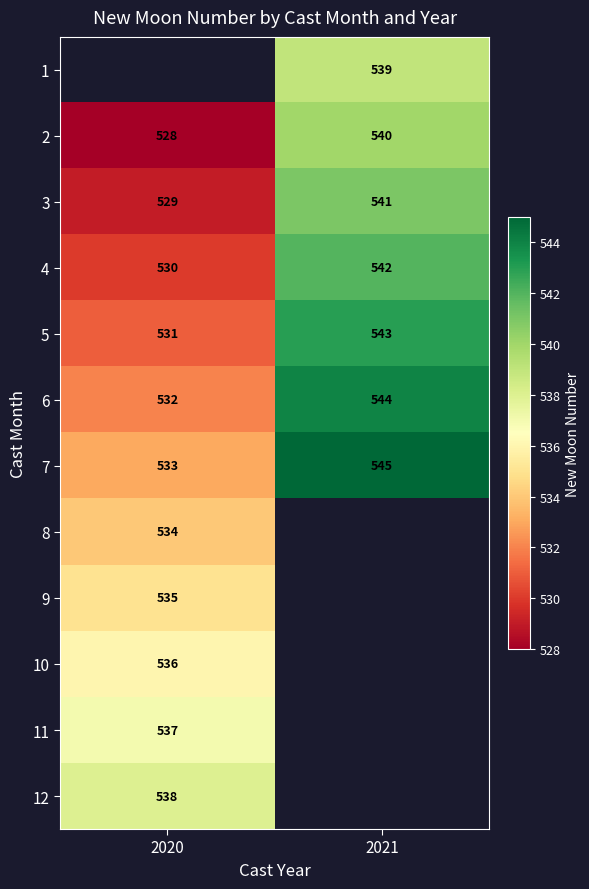

Is the value of 7 at 2021 greater than the value of 2 at 2021?

Yes